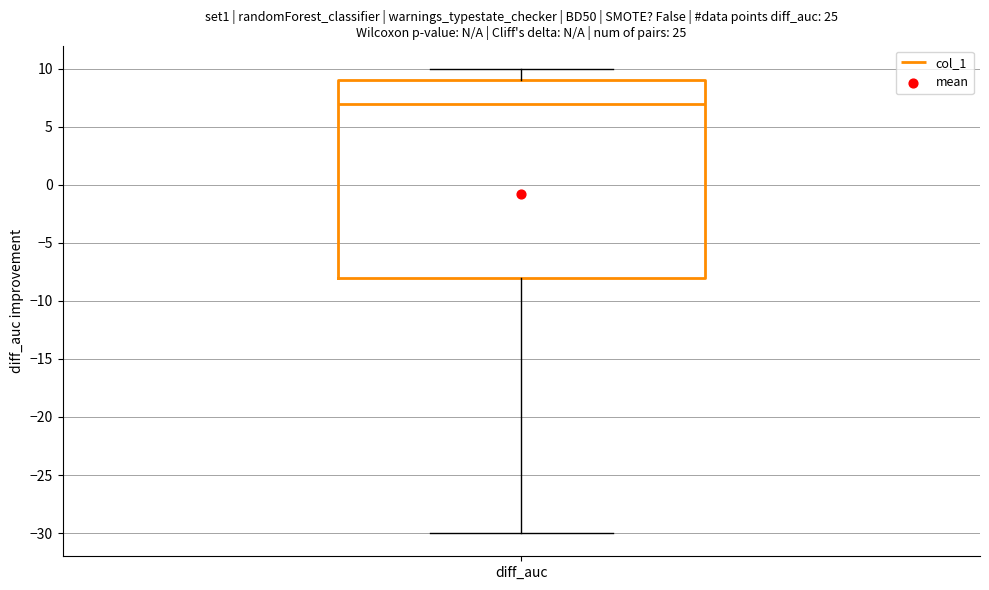

Where does the upper whisker of the box for diff_auc end on the y-axis? The values are not printed on the chart, so give them approximately, as read against the axis.

10